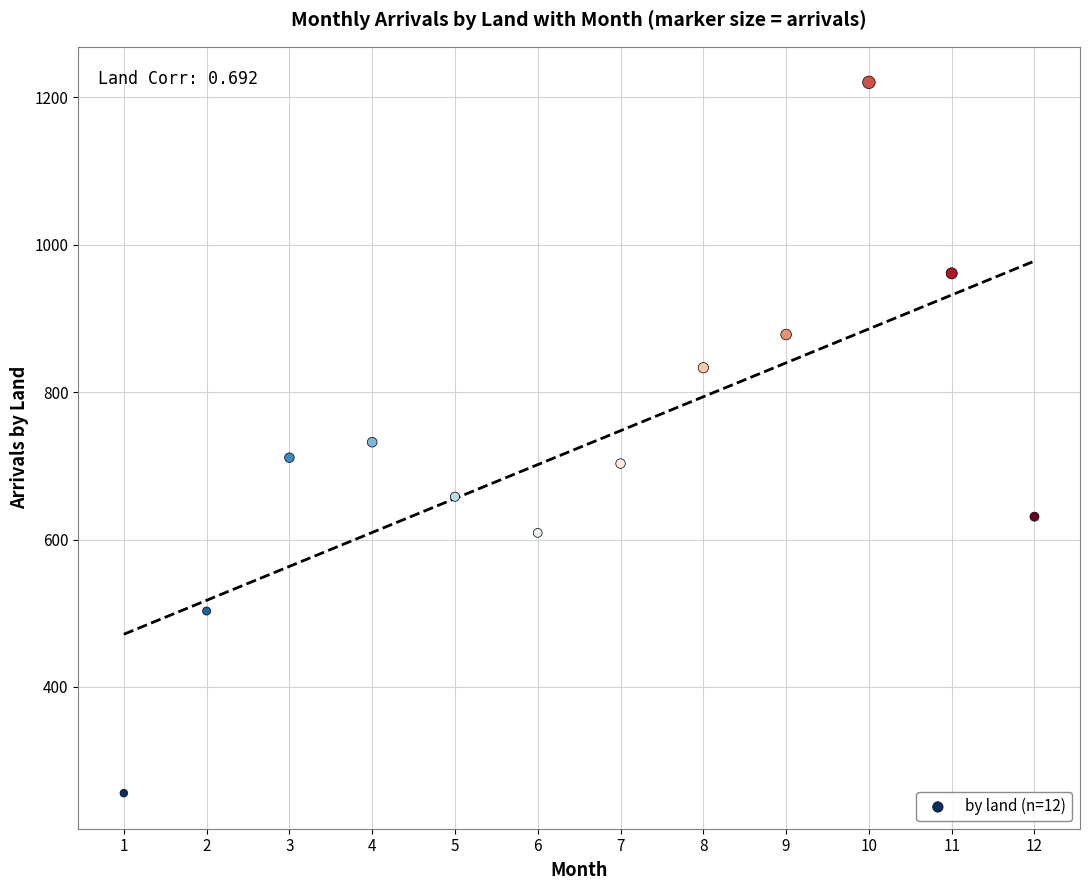

What is the range of X values (max minus min)?

11